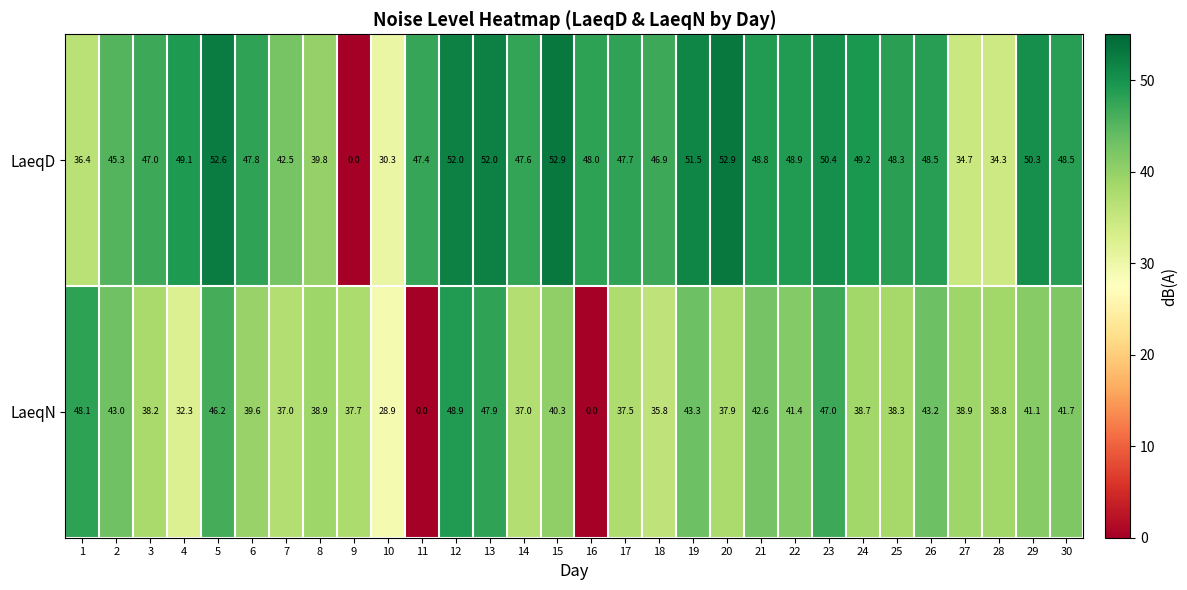

What is the sum of all LaeqN values?

1130.2